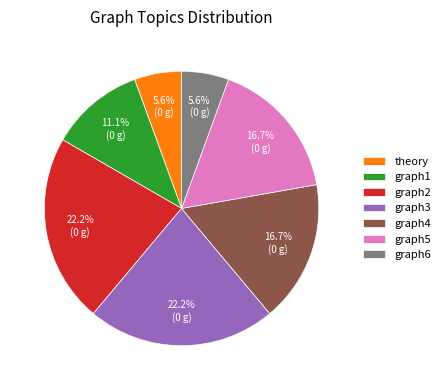

Is there any slice that represents more than half of the pie?

No